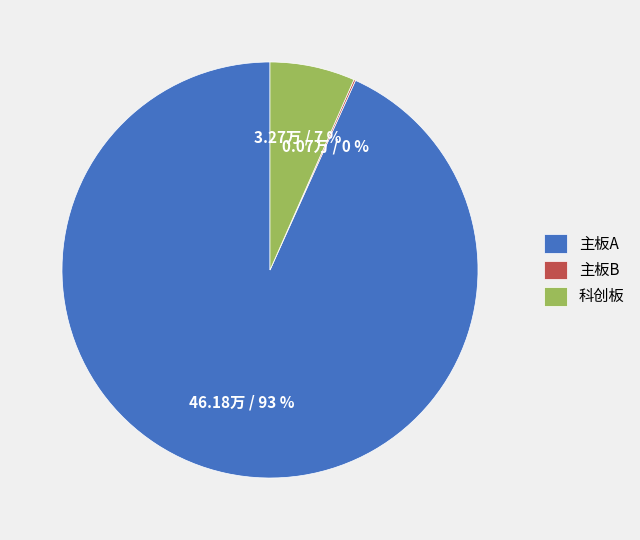

Is it true that 主板A is 99% of the pie?

False